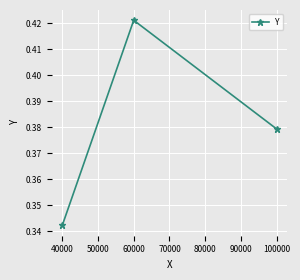

List the labels in order of value, smallest first.

40000, 100000, 60000